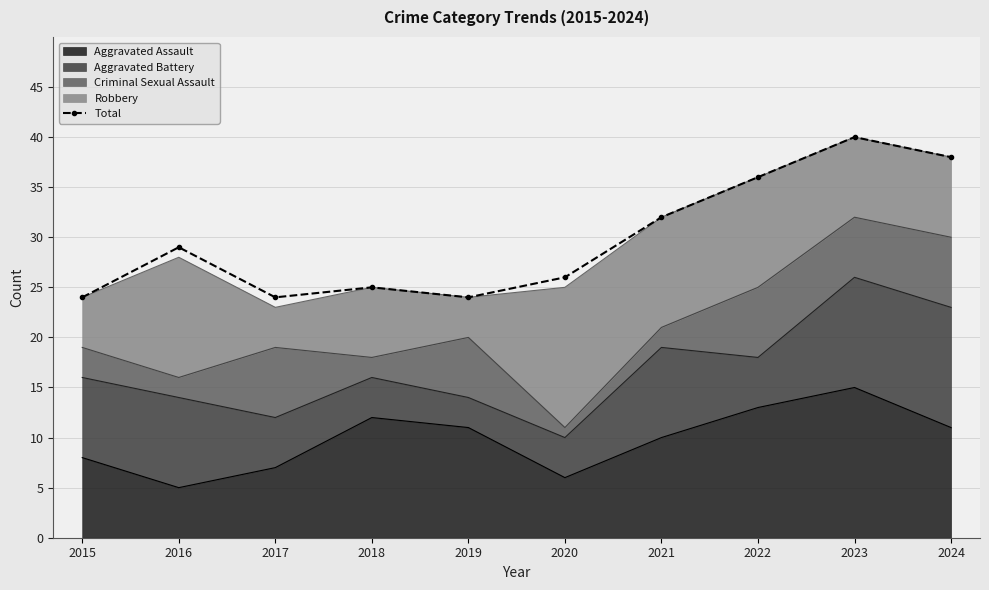

Which label corresponds to the smallest value in the chart?

2015